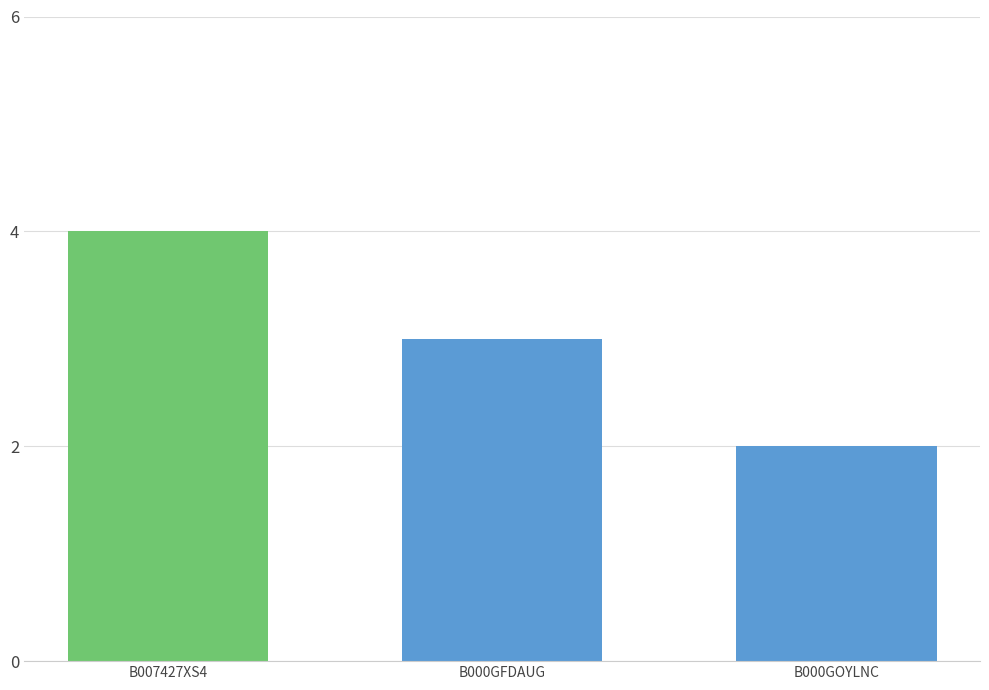

How many categories are shown in the chart?

3